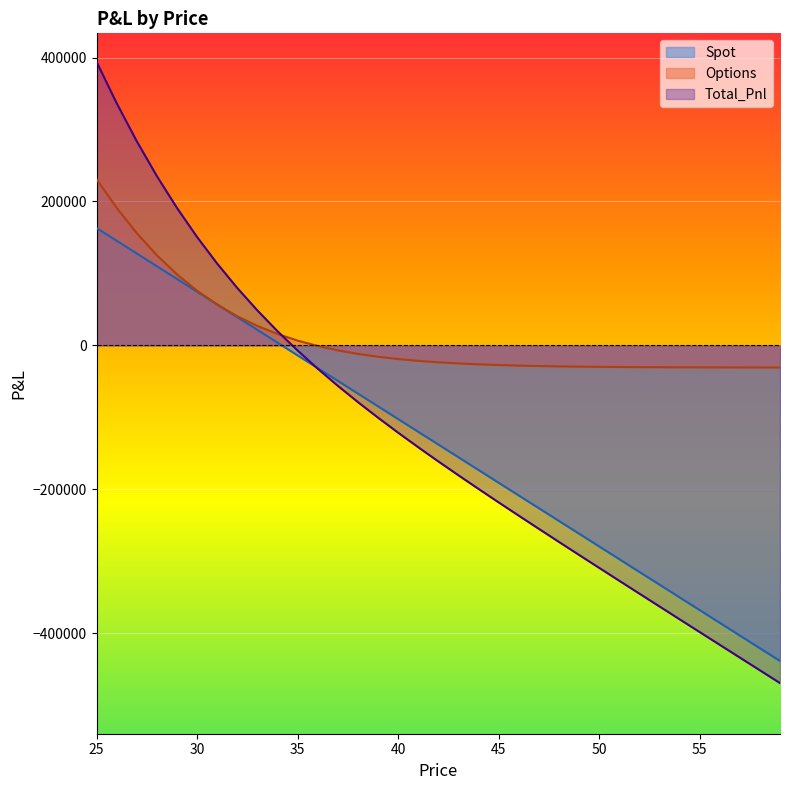

Where do Spot and Total_Pnl first cross each other?

35 and 36